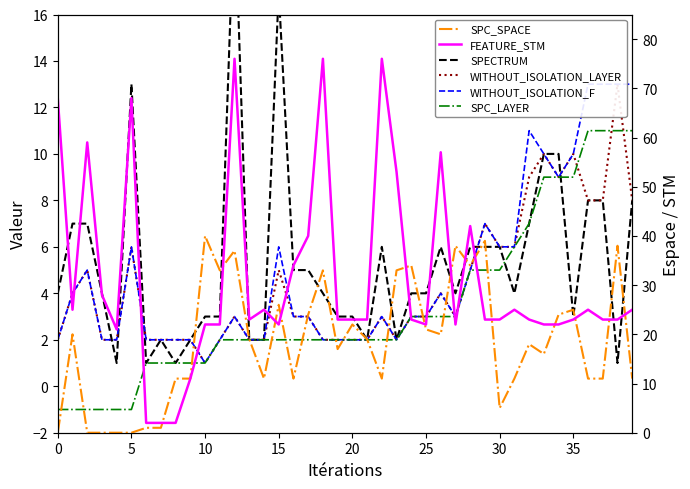

The value of SPECTRUM at 24 is 4. True or false?

True